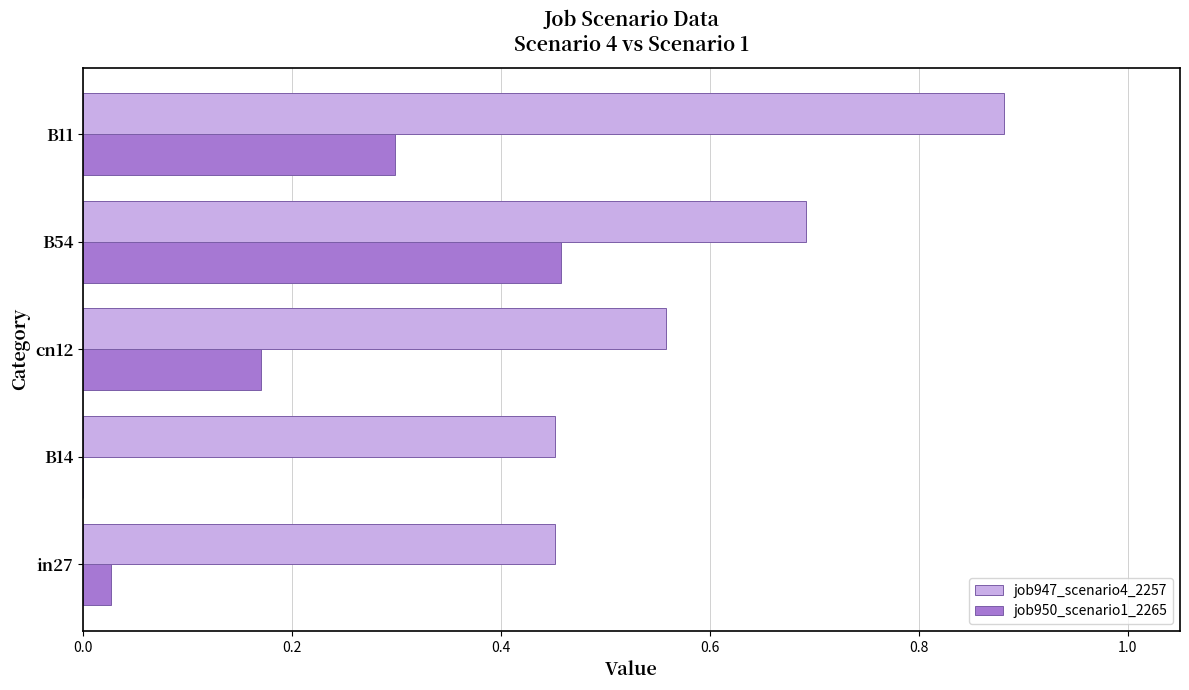

Which series changed the most between in27 and cn12?

job950_scenario1_2265